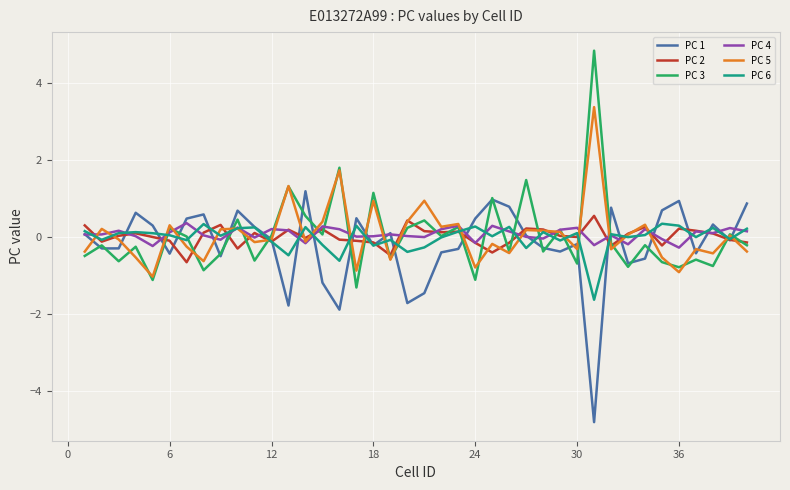

What is the lowest value of the PC 5 series?

-1.0